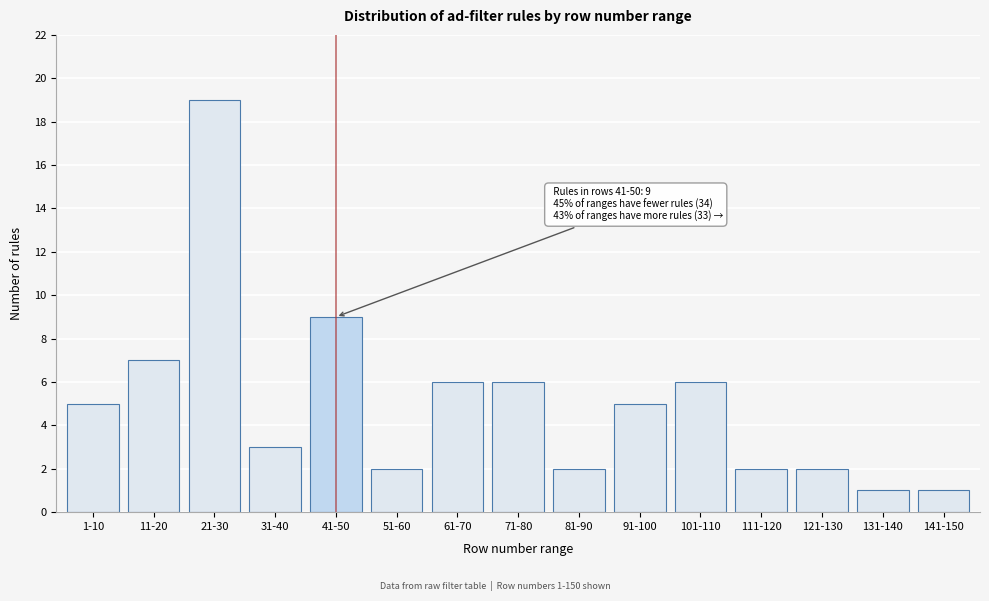

Reading right to left, what are all the values shown in this chart?

141-150=1	131-140=1	121-130=2	111-120=2	101-110=6	91-100=5	81-90=2	71-80=6	61-70=6	51-60=2	41-50=9	31-40=3	21-30=19	11-20=7	1-10=5